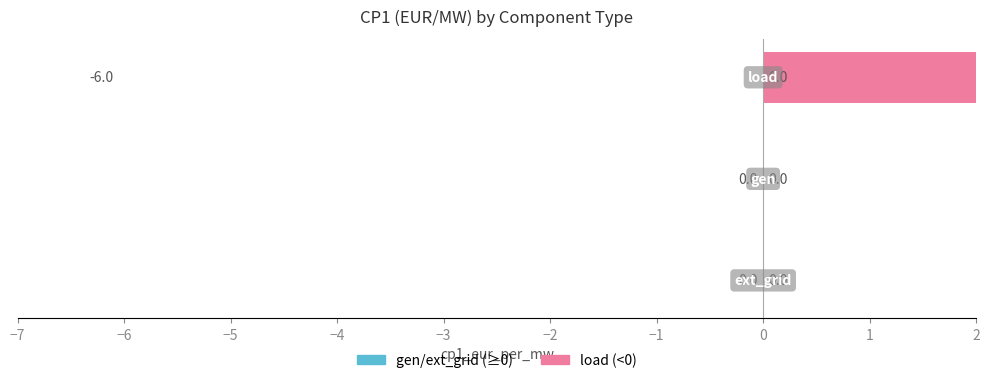

Which series has the largest total across all categories?

load (negative)